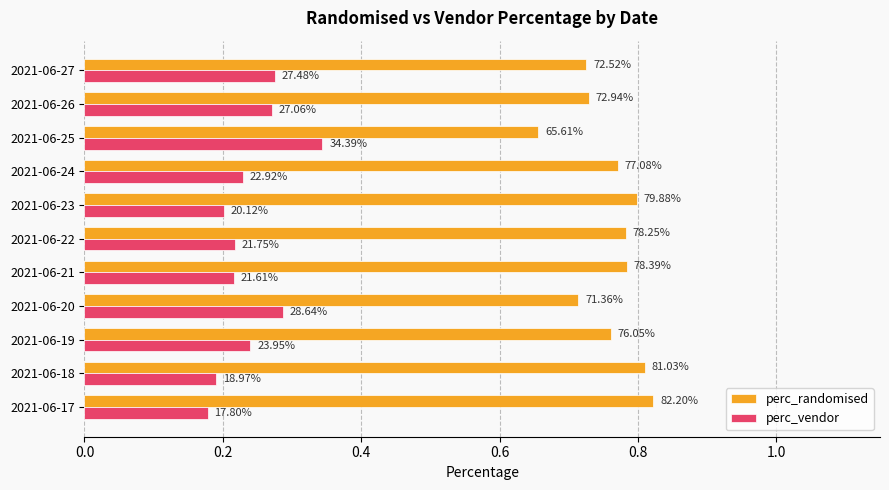

What are all the series names shown in the legend?

perc_randomised, perc_vendor